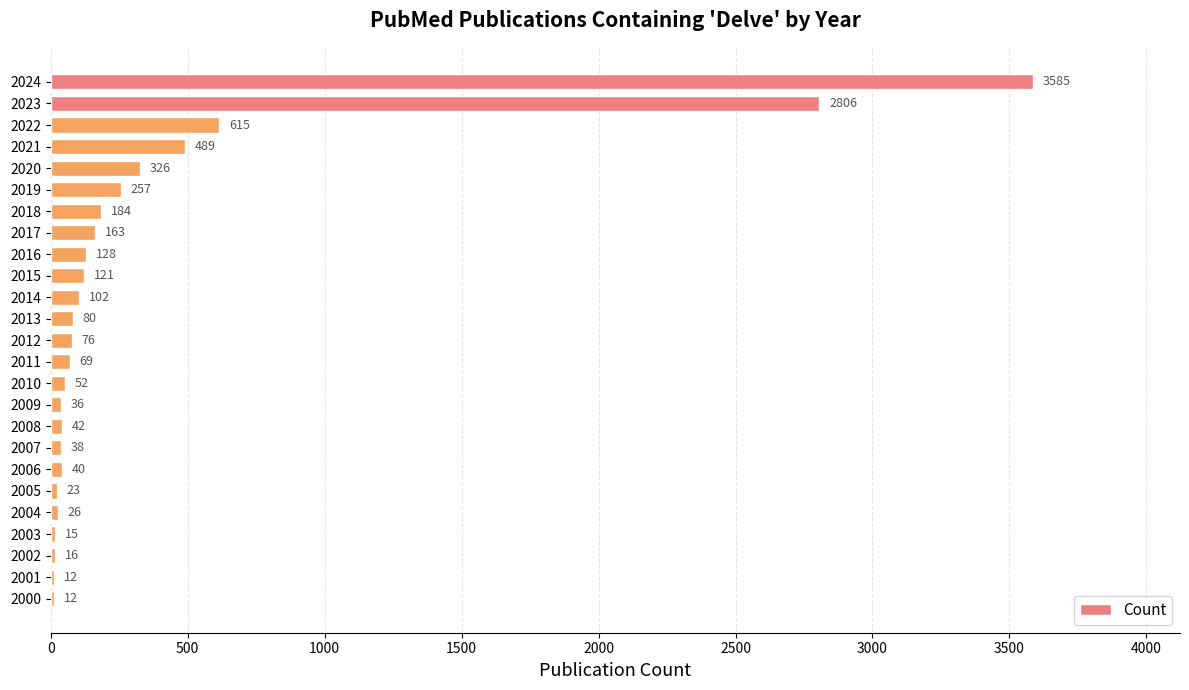

What is the sum of all values?

9313